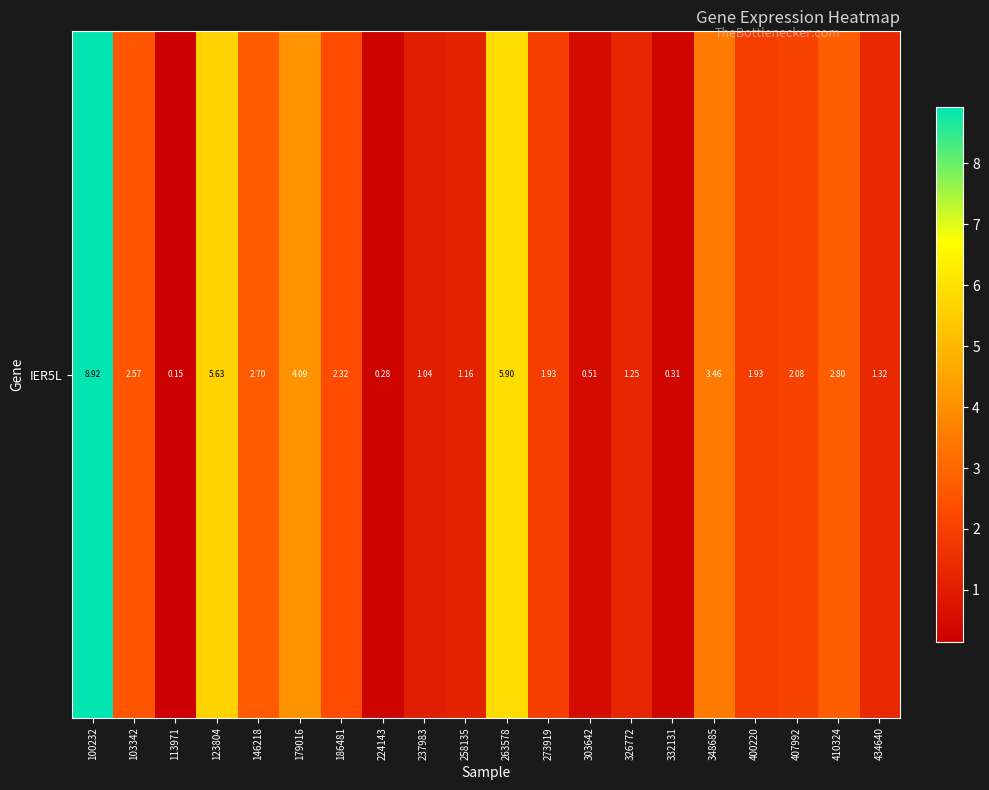

Approximately how many times larger is the value at 434640 compared to 348685?

0.4